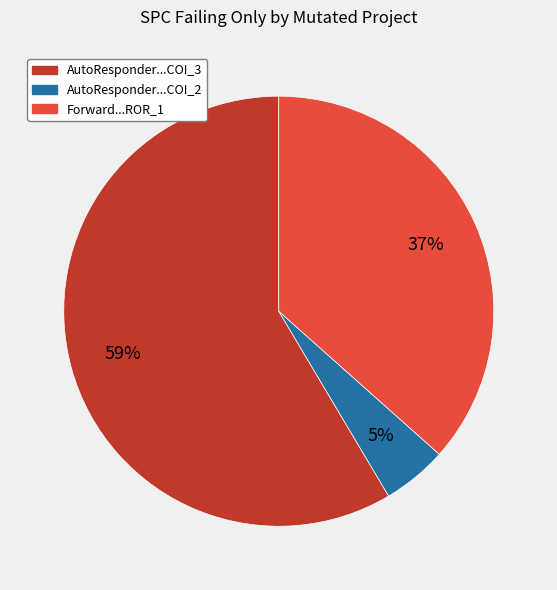

Is there a majority slice in this chart?

Yes